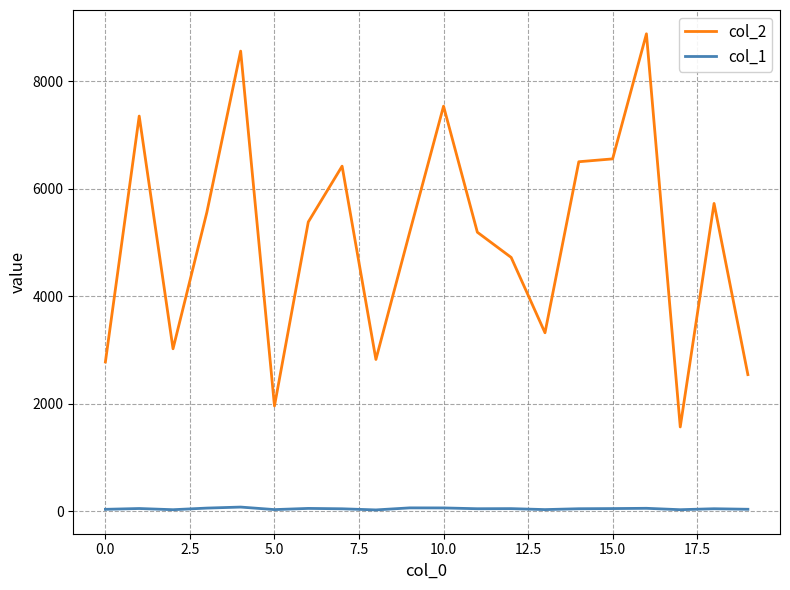

True or false: col_2 and col_1 cross at least once.

False